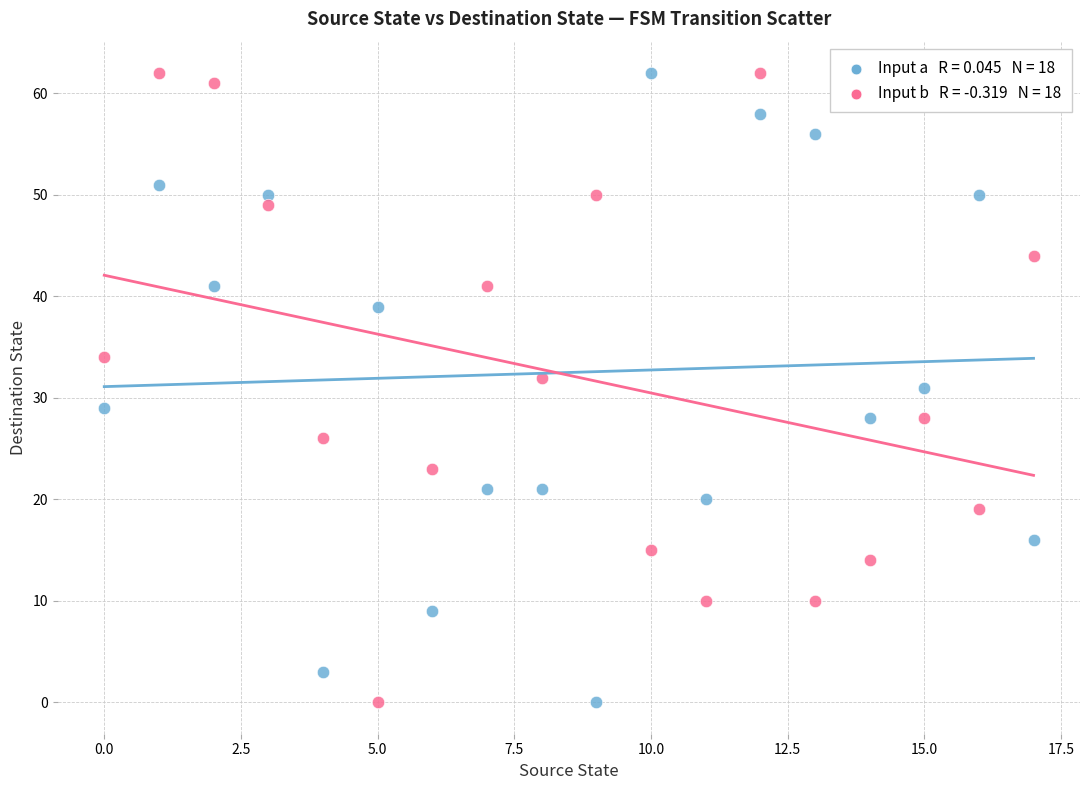

Across all data points, what is the range of Y values (max minus min)?

62